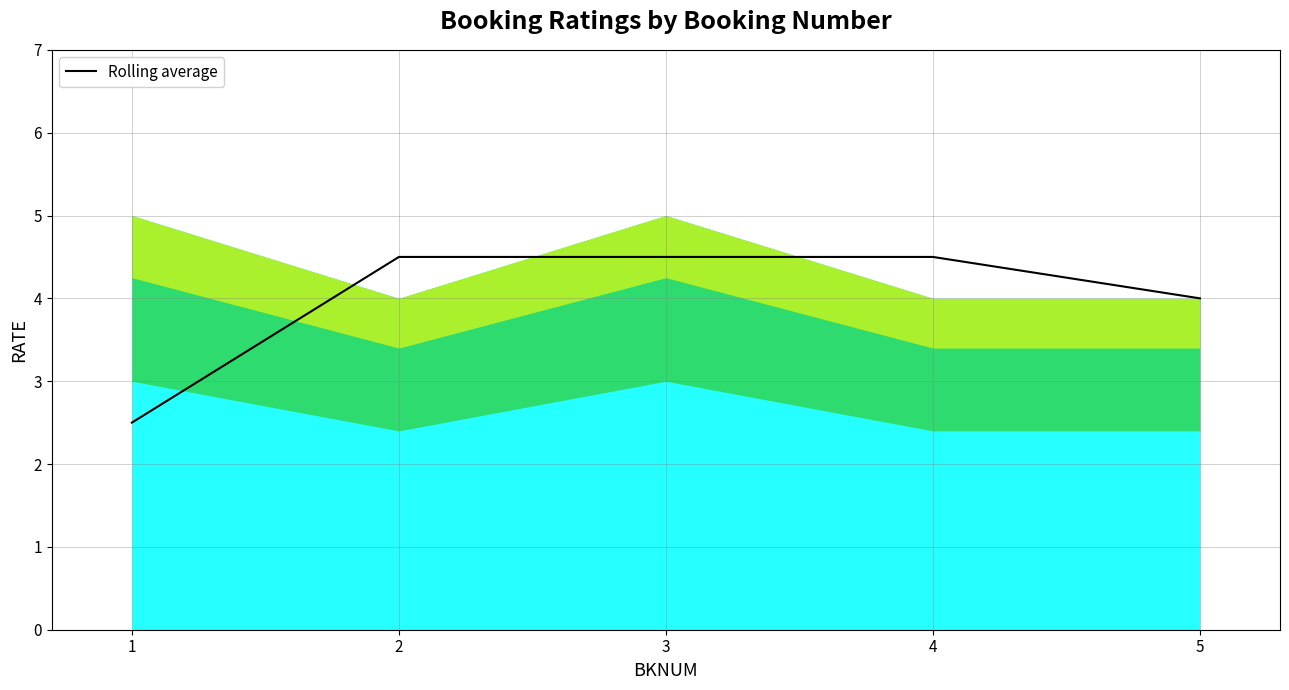

Where is the data nearest to the value 3?

1